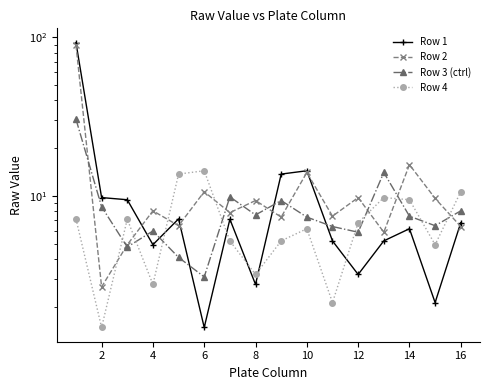

True or false: Row 1 has a value of 1.9 at 10.

False